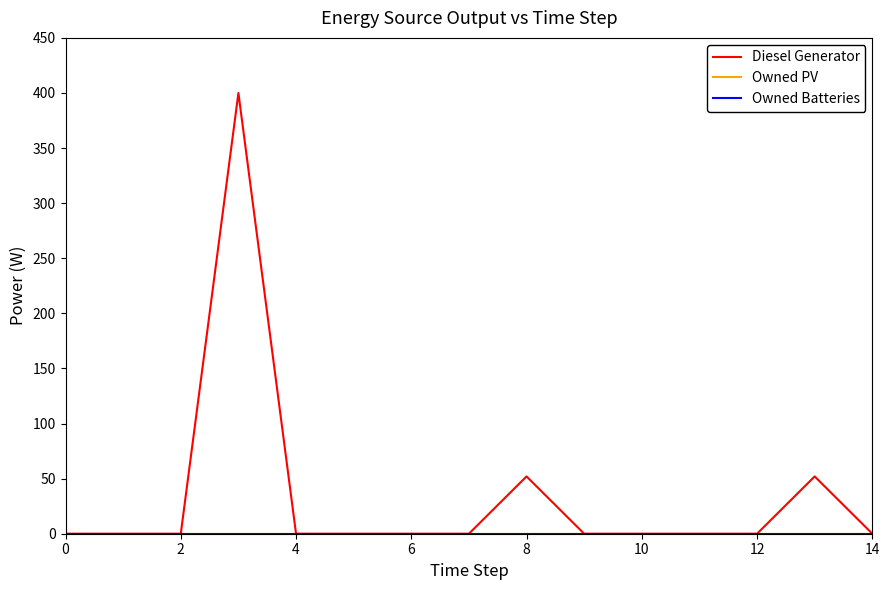

Is this an area chart (filled region under the line)?

No